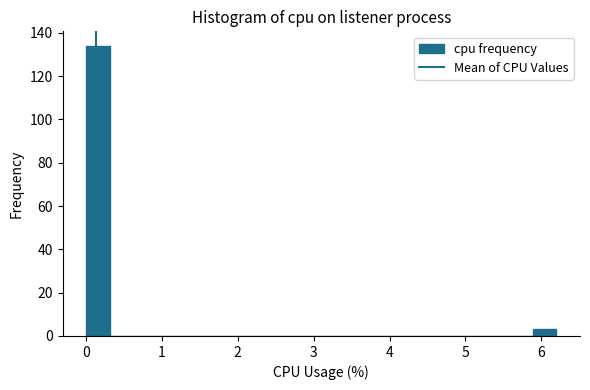

Read against the x-axis, roughly where is the centre of the tallest bar?

0.2